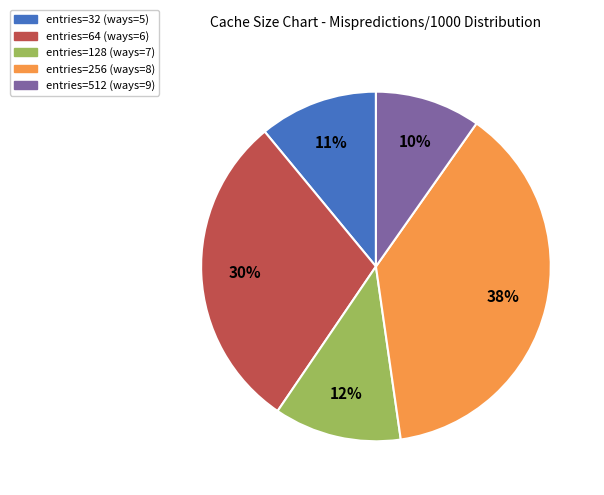

To the nearest percent, what is the combined percentage of entries=128 (ways=7) and entries=256 (ways=8)?

50%